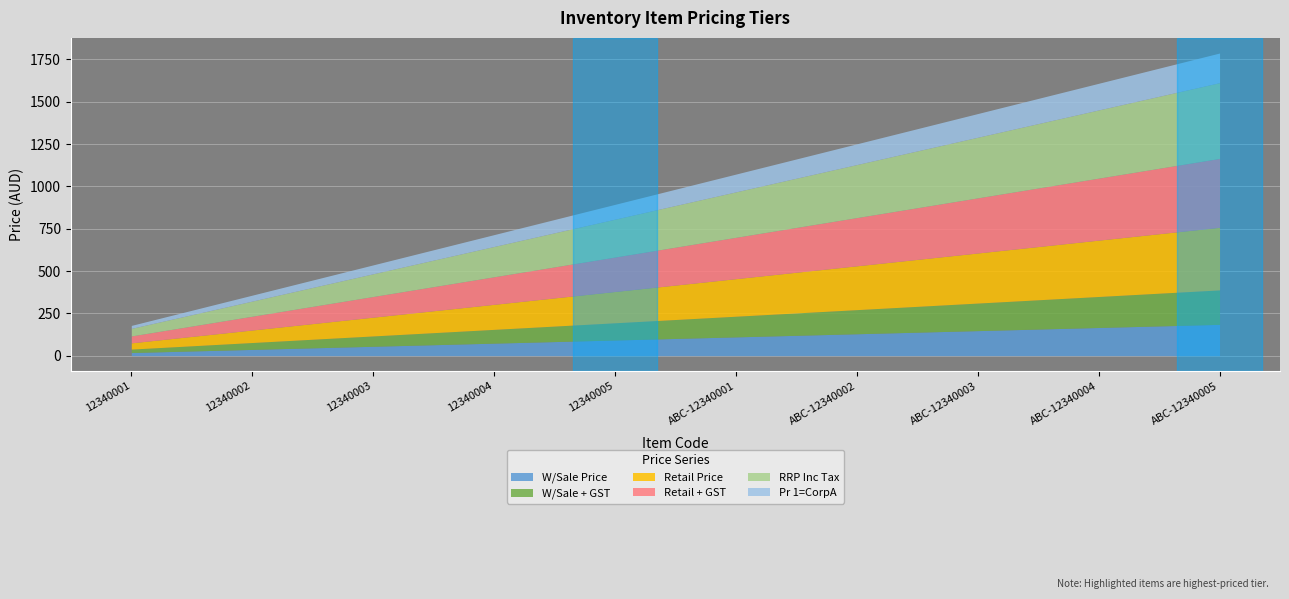

Between 12340002 and ABC-12340005, which series saw the biggest shift?

RRP Inc Tax